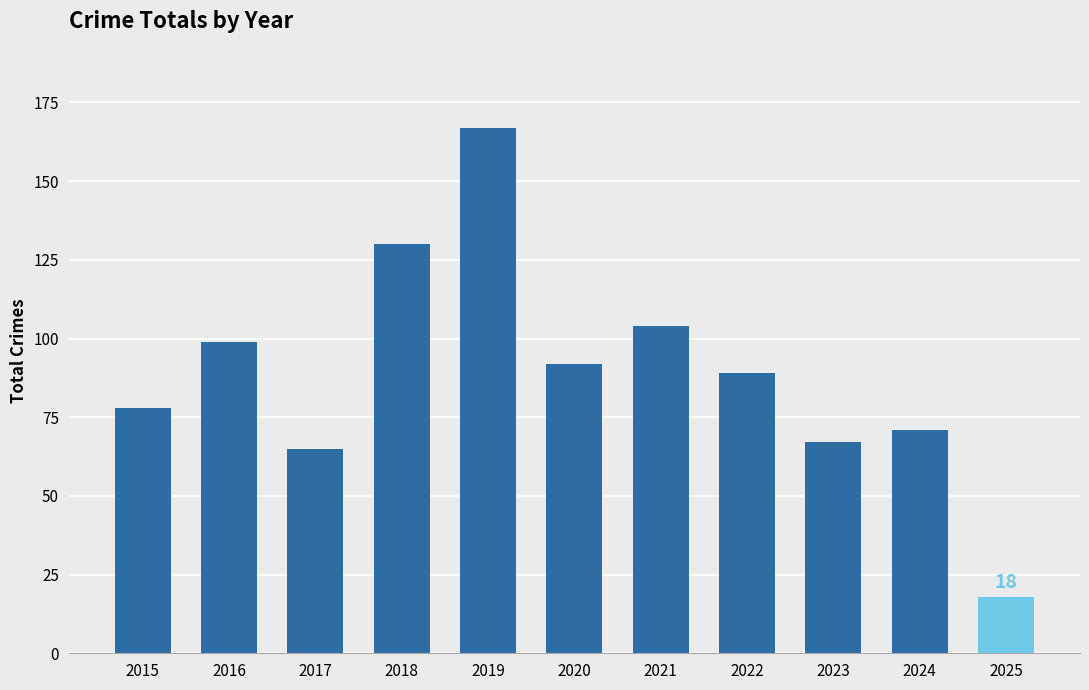

Reading left to right, extract all data points from this chart.

78	99	65	130	167	92	104	89	67	71	18